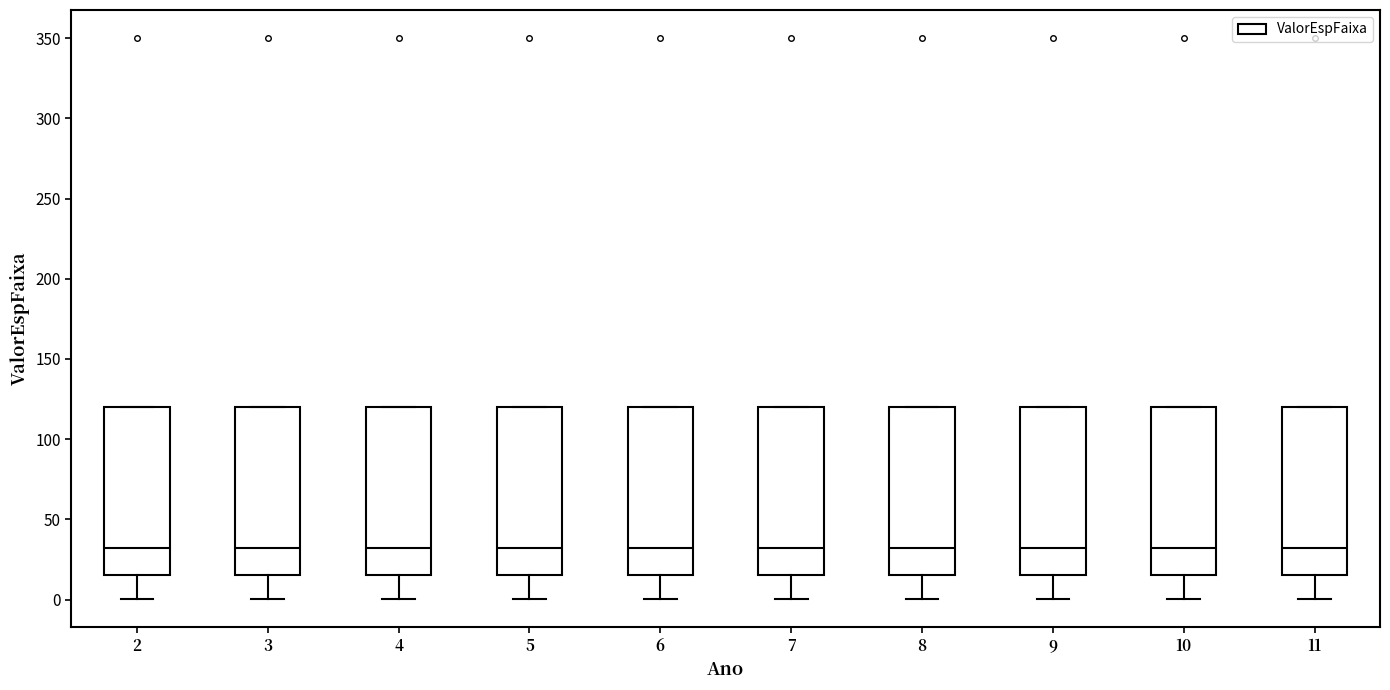

Where does the median line of the box at x = 2 sit on the y-axis? The values are not printed on the chart, so give them approximately, as read against the axis.

30